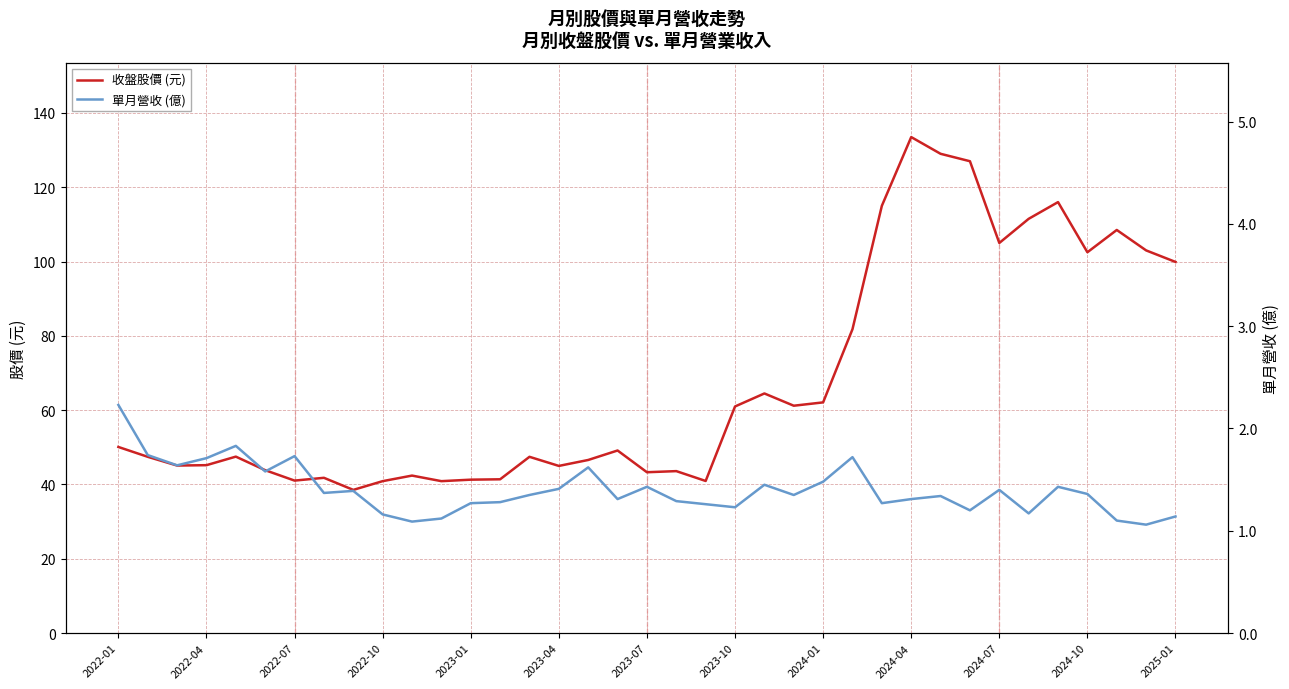

The 收盤股價 (元) series shows 15.8 at 2022-07. True or false?

False